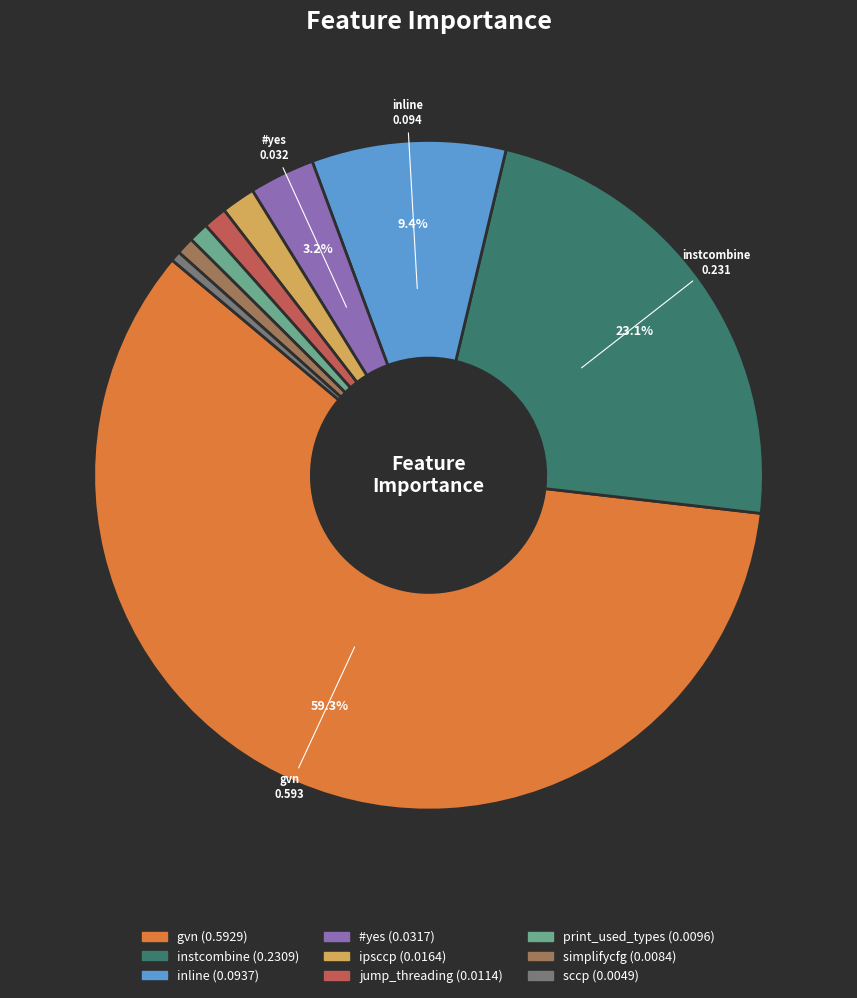

Is there a majority slice in this chart?

Yes